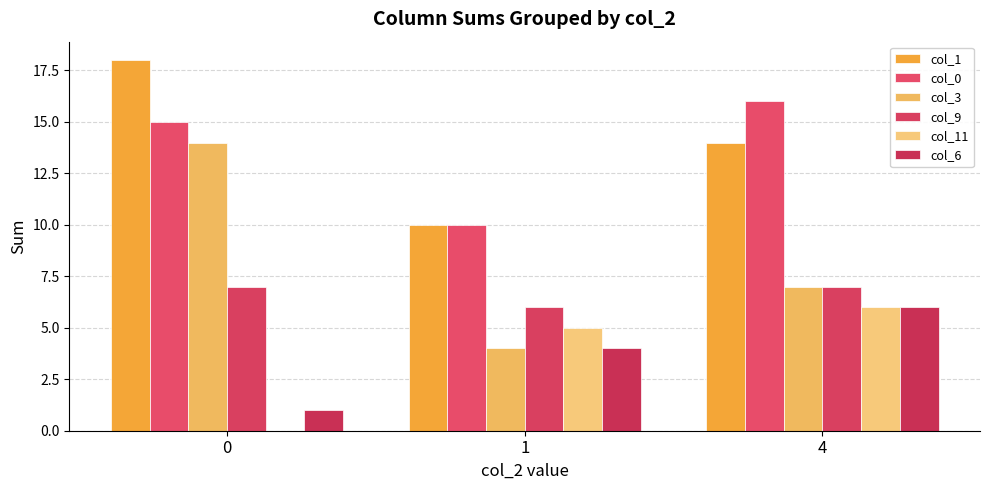

What are all the series names shown in the legend?

col_1, col_0, col_3, col_9, col_11, col_6